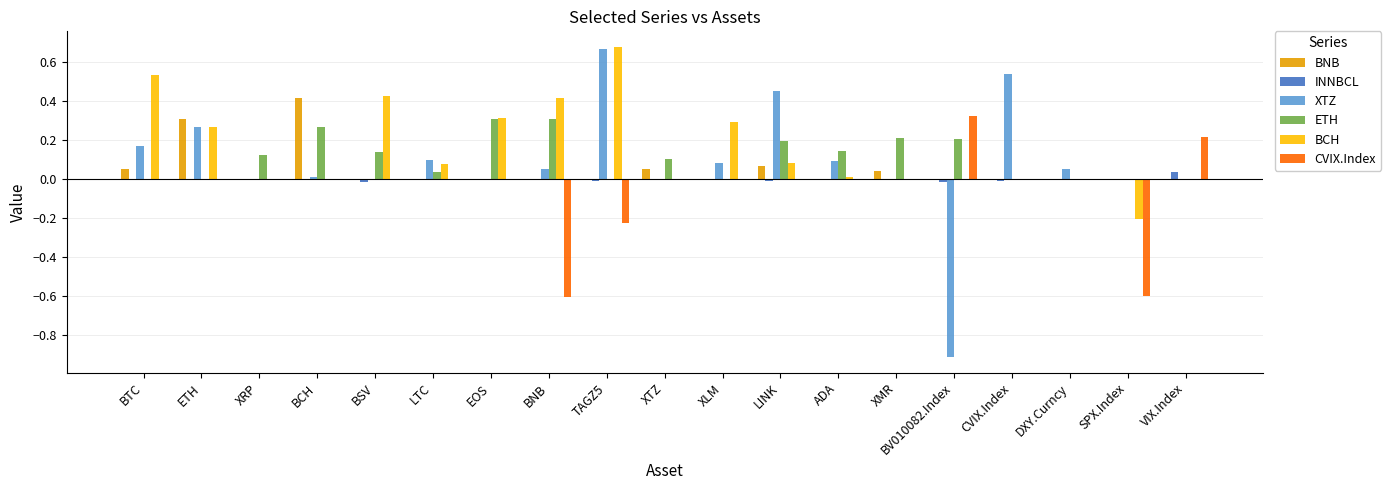

Which series changed the most between DXY.Curncy and VIX.Index?

CVIX.Index